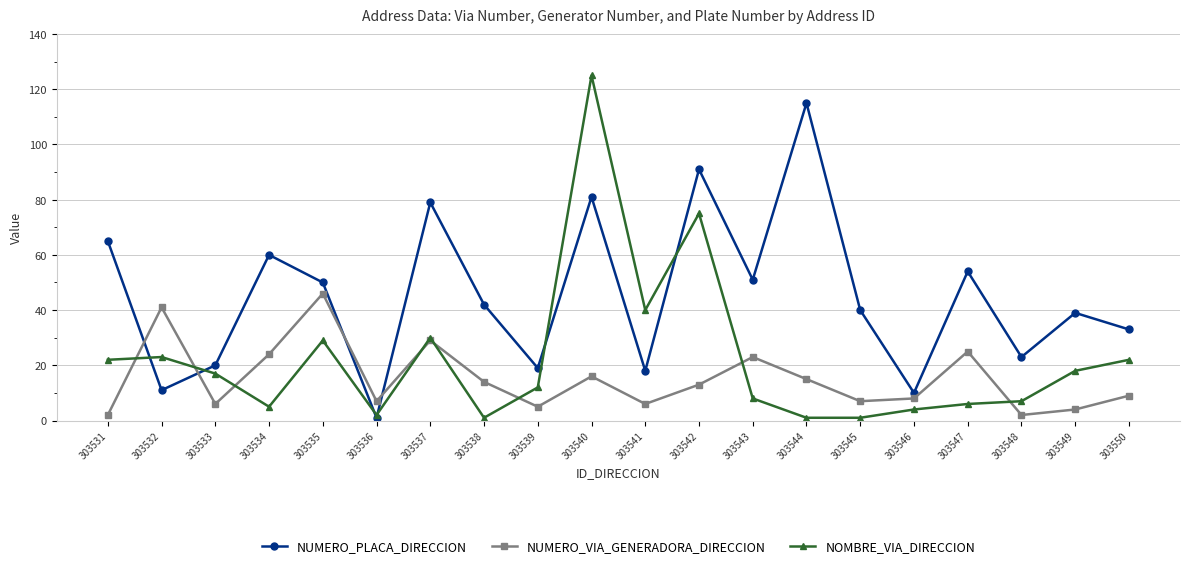

Which series has the widest spread of values?

NOMBRE_VIA_DIRECCION